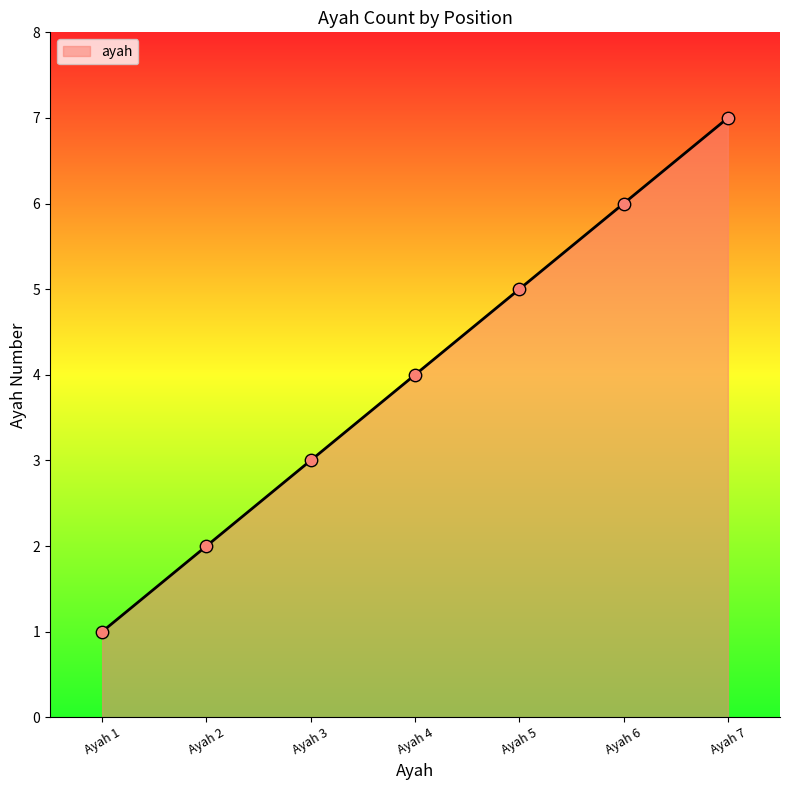

Between Ayah 3 and Ayah 7, which is larger?

Ayah 7